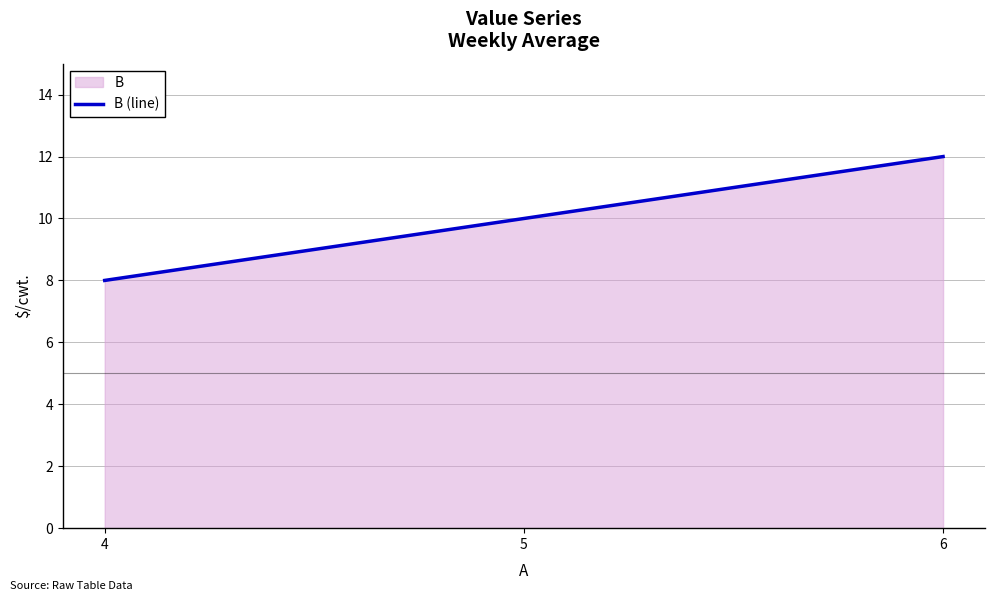

How many data points are less than 10?

1